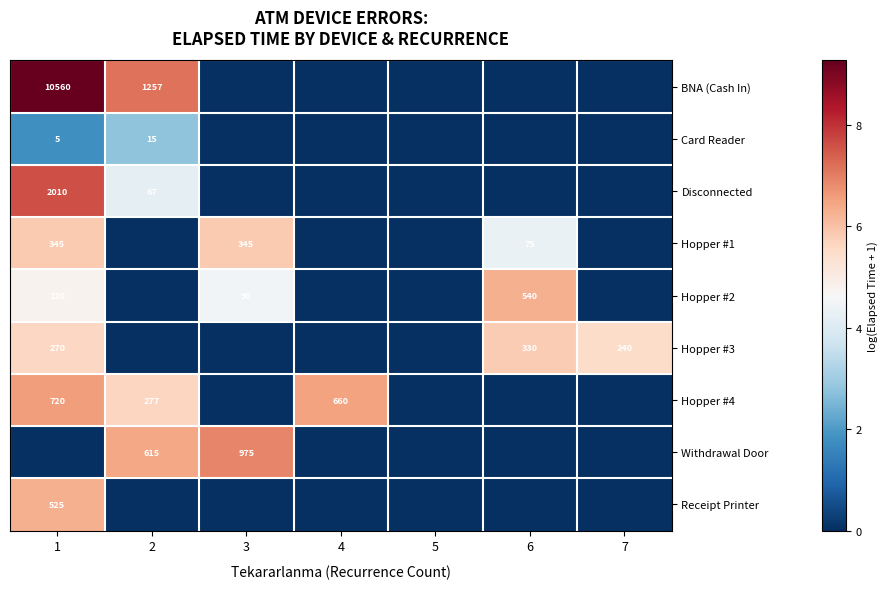

Is it true that Hopper #3 equals 48 at 7?

False